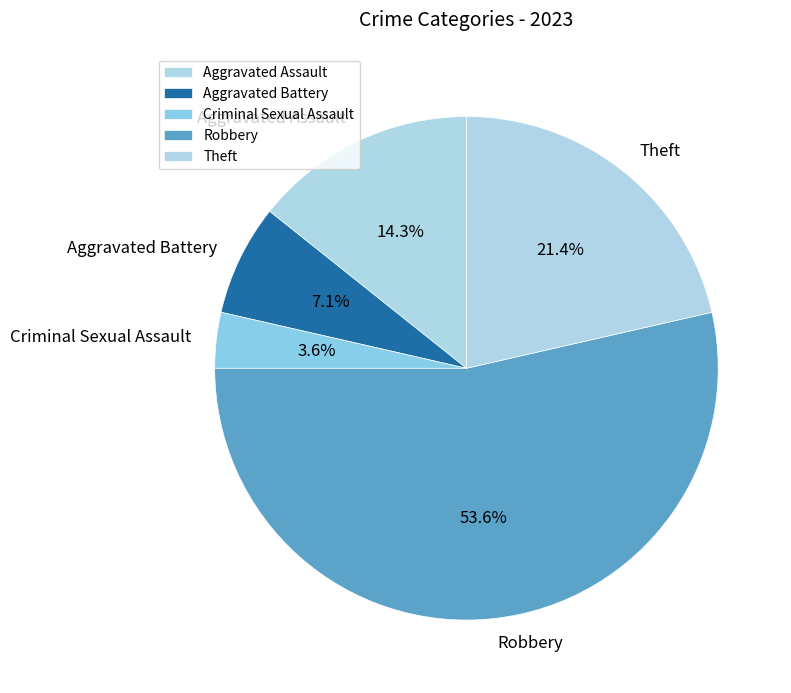

Is there a majority slice in this chart?

Yes